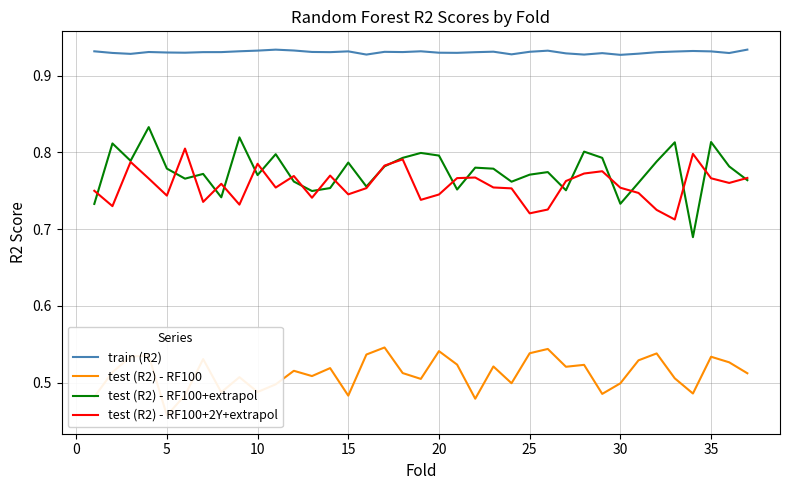

How many lines are shown in the chart?

4